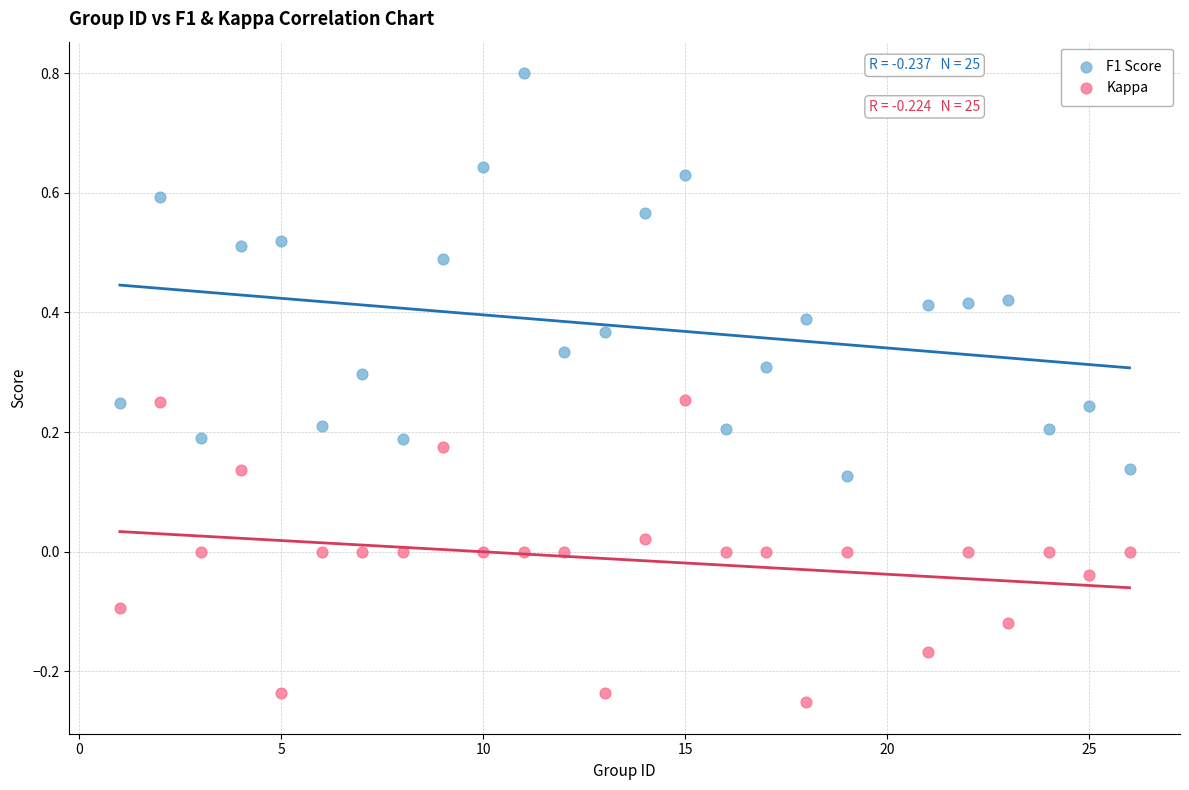

Across all data points, what is the range of Y values (max minus min)?

1.1